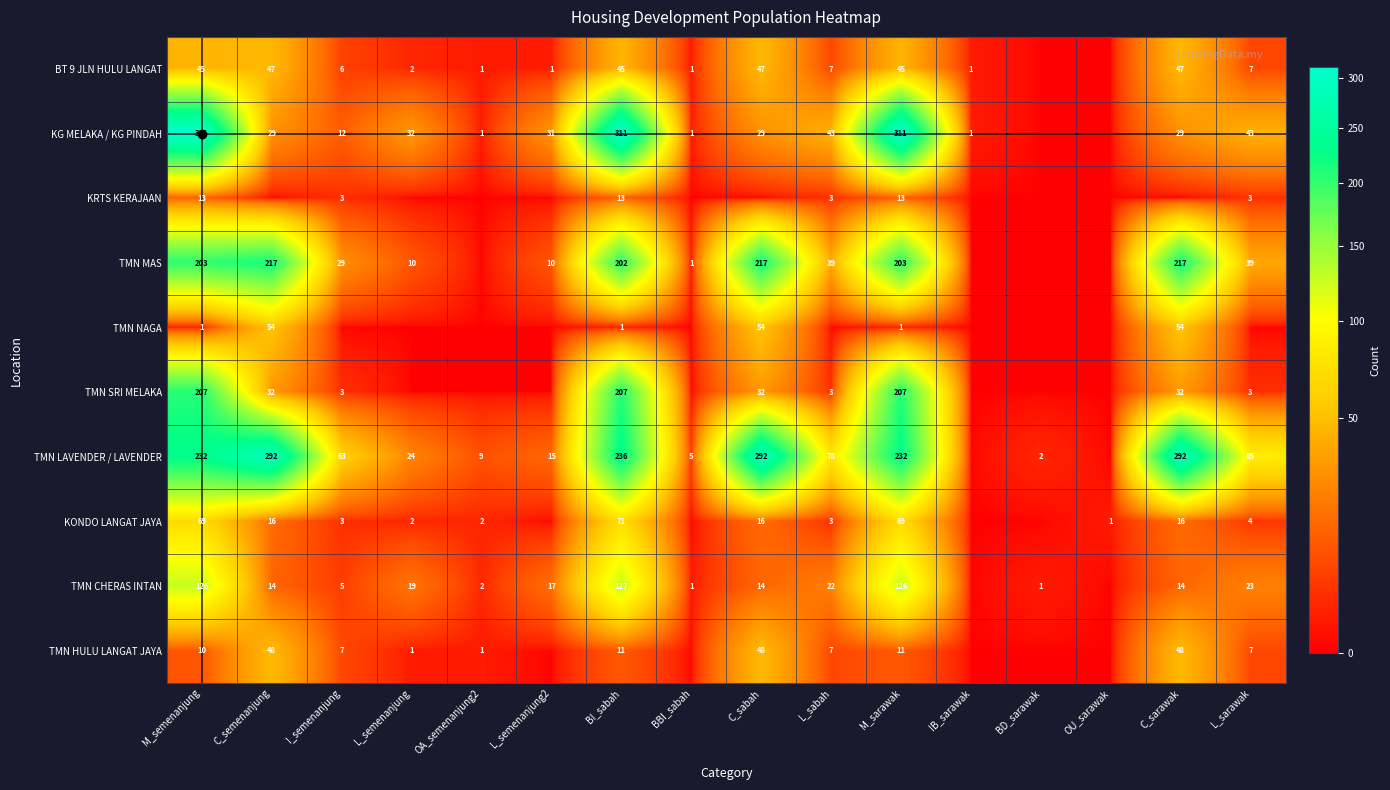

The value of TMN LAVENDER / LAVENDER at M_sarawak is 232. True or false?

True